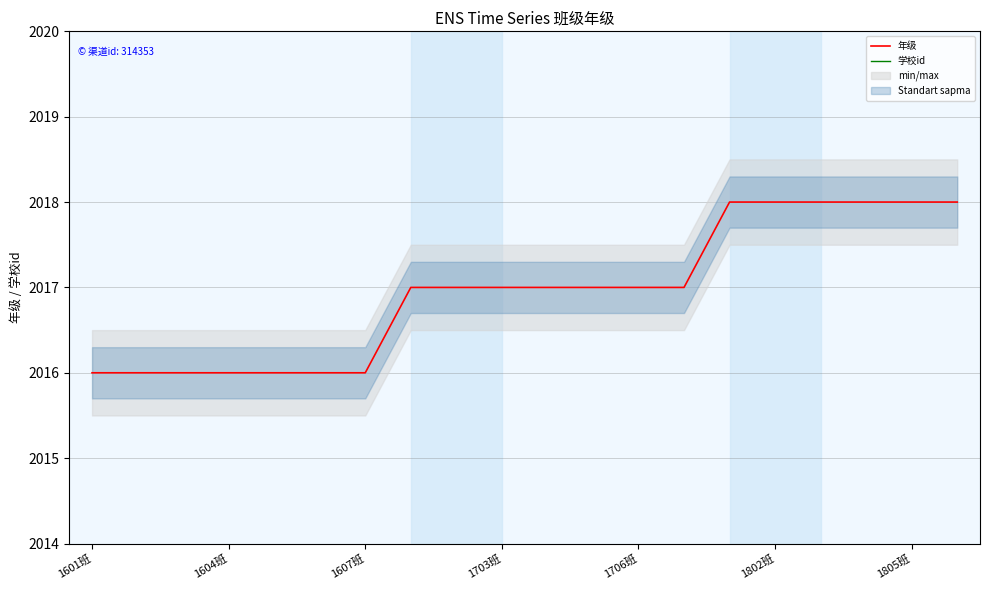

True or false: 年级 and 学校id intersect in this chart.

False